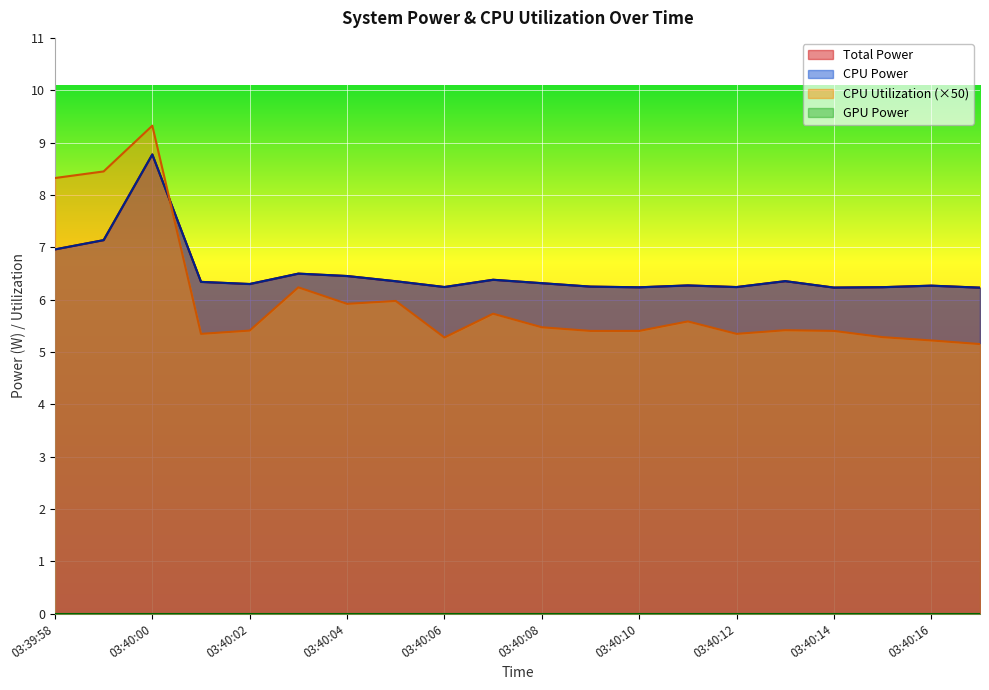

Reading left to right, list all the values displayed in this chart.

Total Power: 7.0	7.1	8.8	6.3	6.3	6.5	6.5	6.4	6.2	6.4	6.3	6.2	6.2	6.3	6.2	6.4	6.2	6.2	6.3	6.2
CPU Power: 7.0	7.1	8.8	6.3	6.3	6.5	6.5	6.4	6.2	6.4	6.3	6.2	6.2	6.3	6.2	6.4	6.2	6.2	6.3	6.2
CPU Utilization: 8.3	8.4	9.3	5.3	5.4	6.2	5.9	6.0	5.3	5.7	5.5	5.4	5.4	5.6	5.3	5.4	5.4	5.3	5.2	5.2